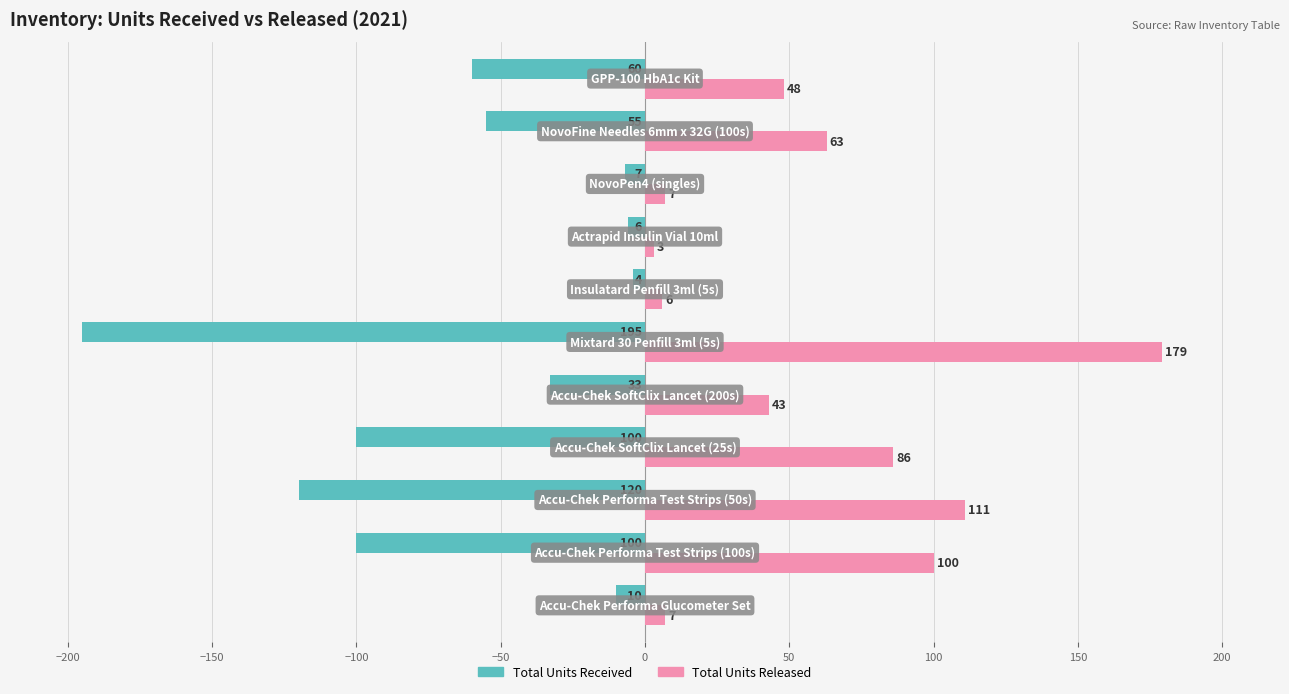

What is the minimum value for Total Units Released?

3